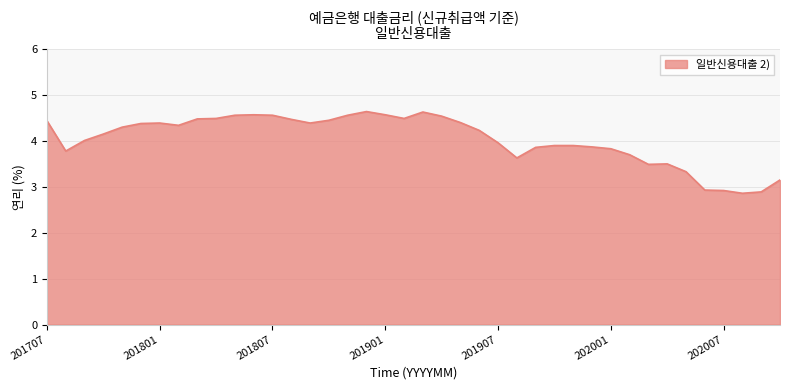

What is the difference between the maximum and minimum values?

1.8